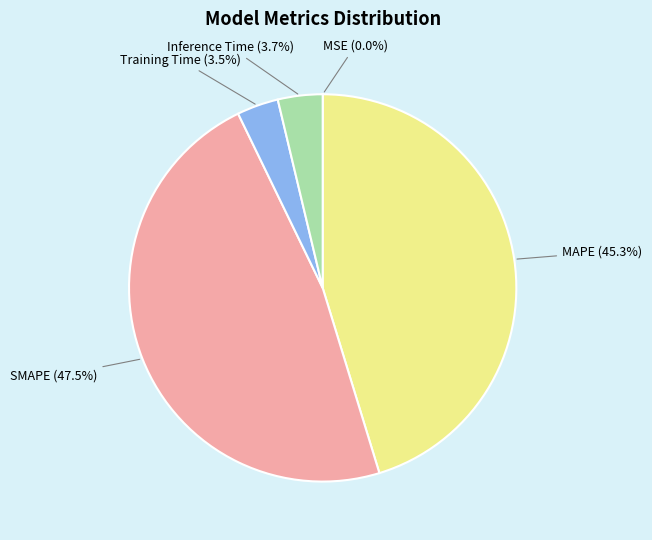

Which has a higher value, MAPE or Training Time?

MAPE